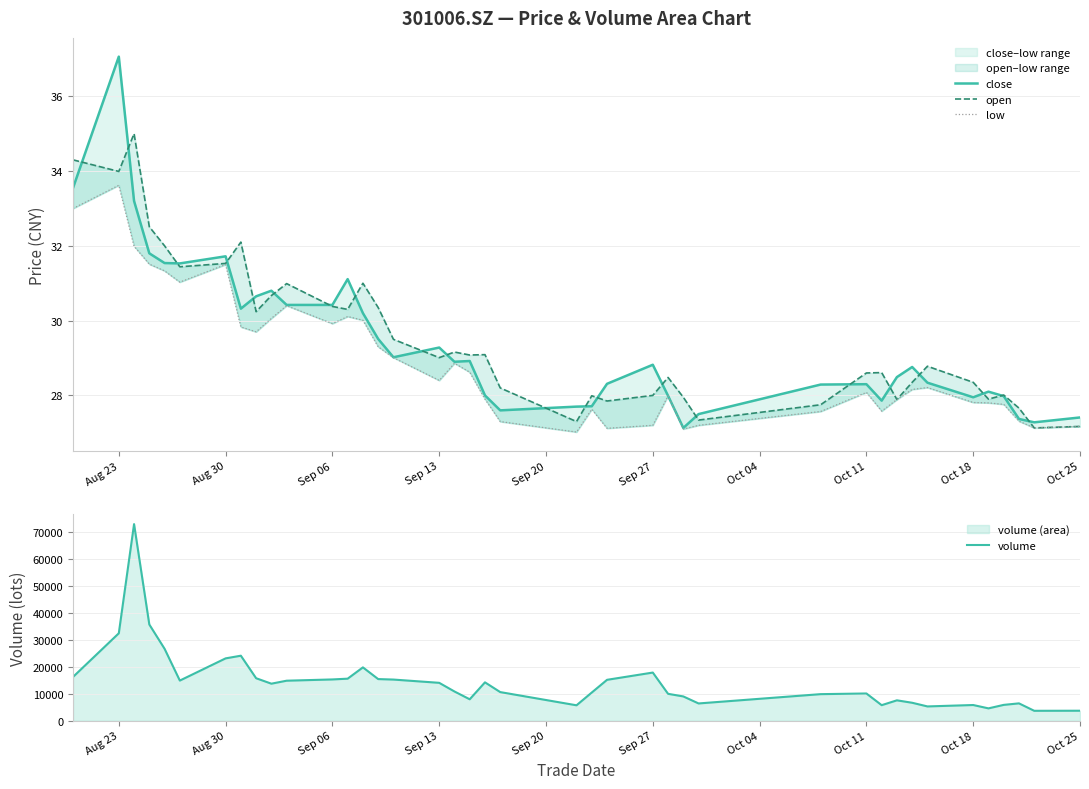

How many categories are shown in the chart?

40